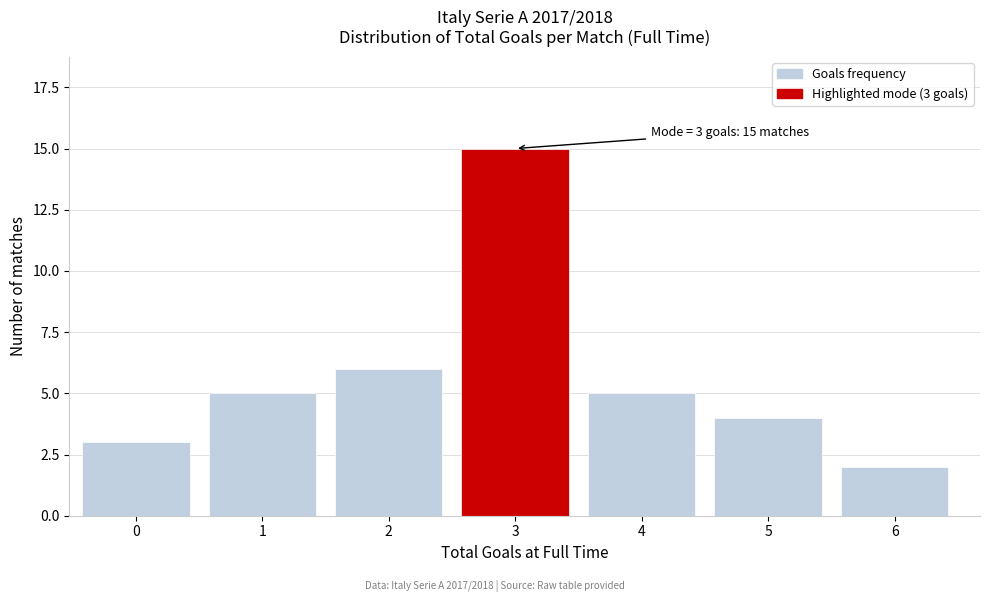

Reading left to right, extract all data points from this chart.

3	5	6	15	5	4	2